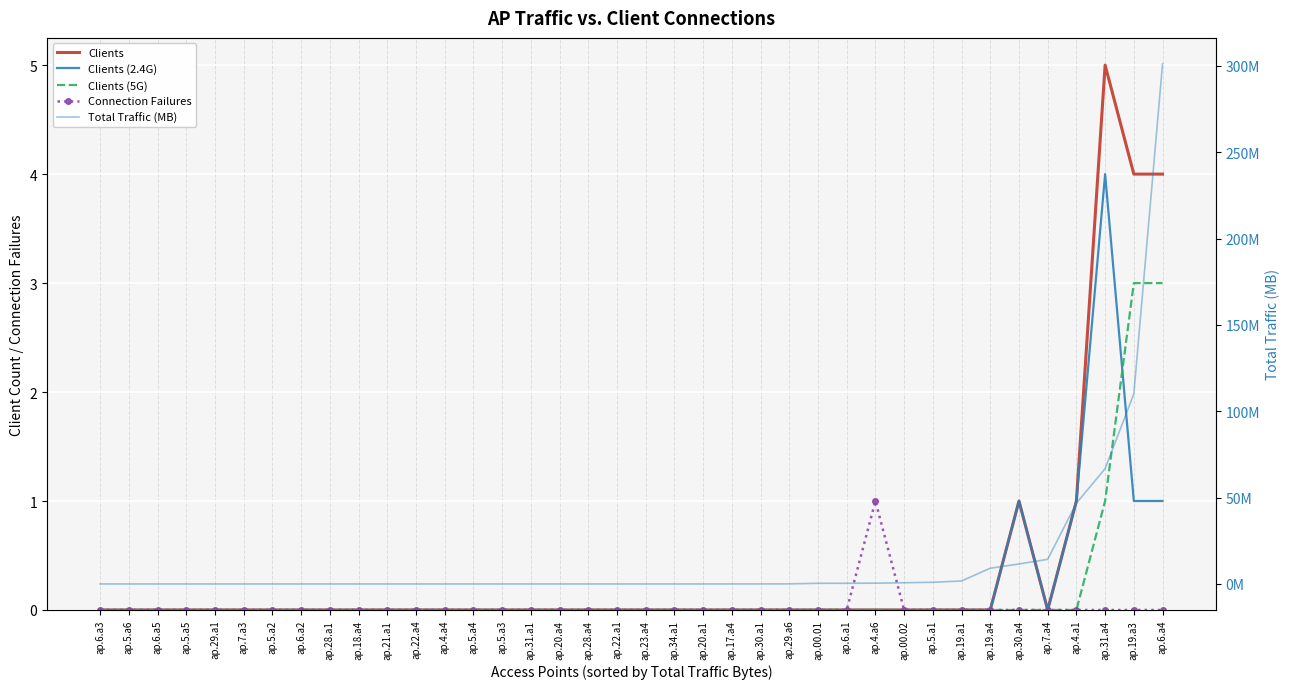

Which series has the widest spread of values?

Total Traffic (MB)